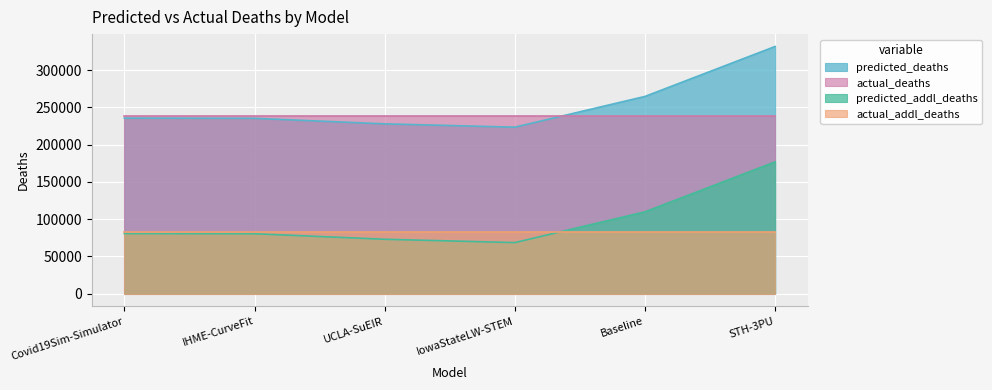

The value of actual_deaths at Baseline is 238858.0. True or false?

True